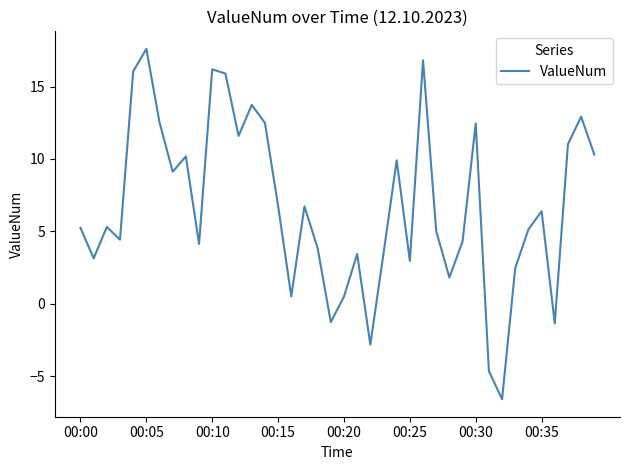

What is the difference between the maximum and minimum values?

24.2